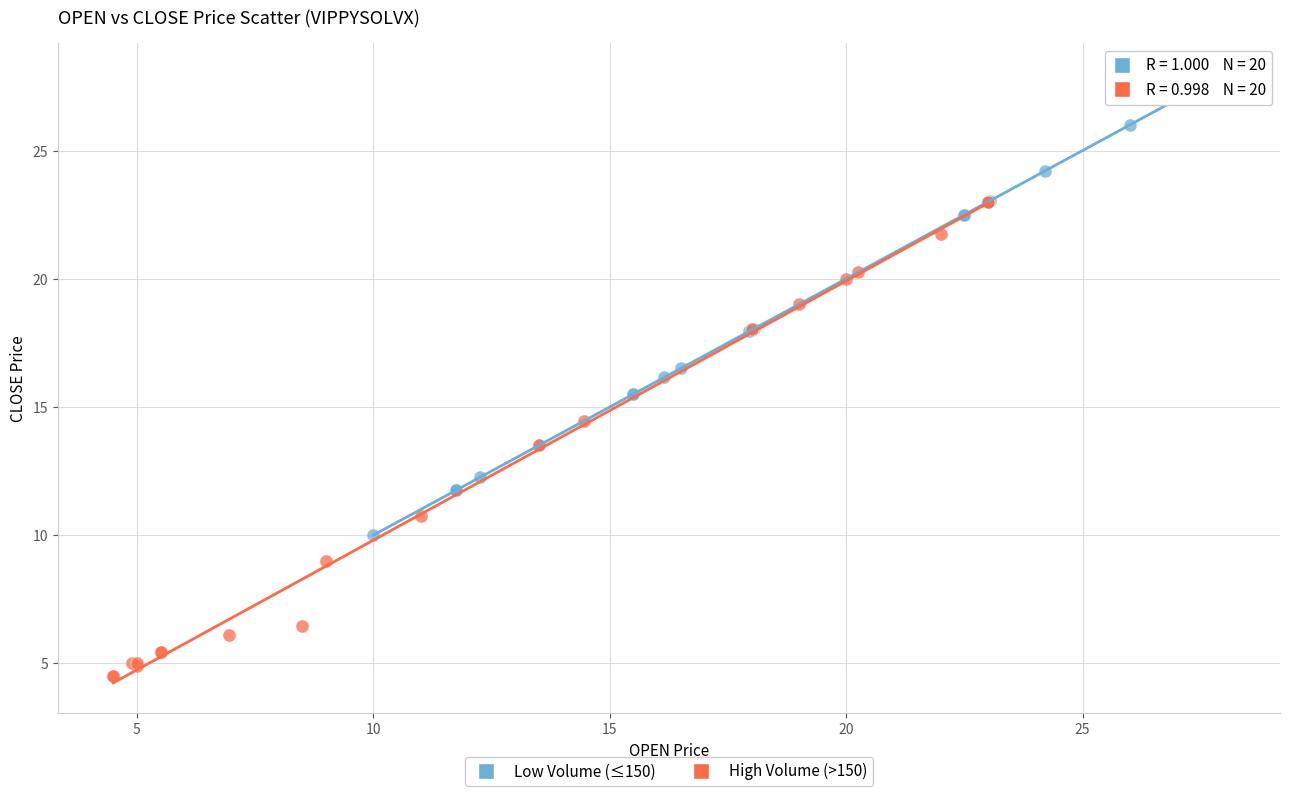

Which series contains the lowest Y value?

High Volume (>150)